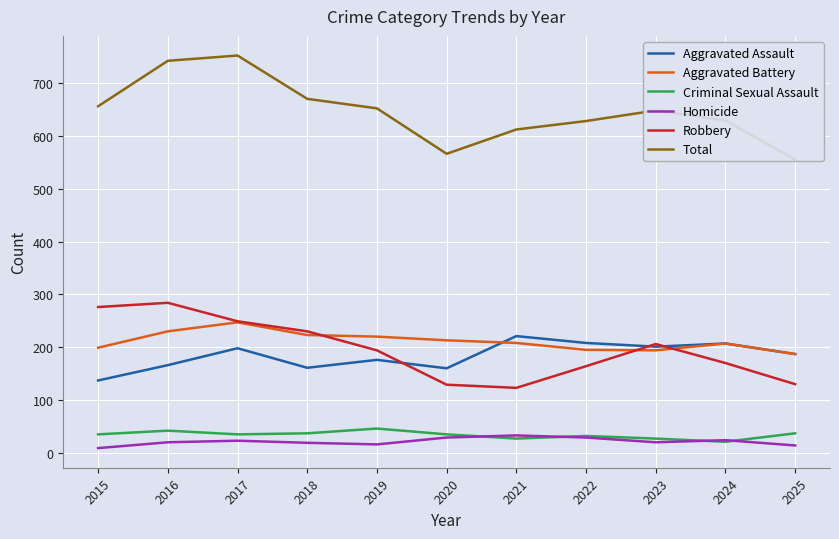

What is the minimum value shown in the chart?

9